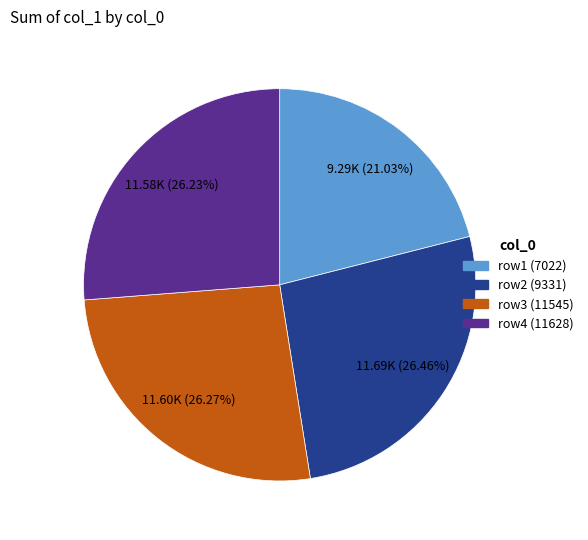

Does any single category account for the majority?

No